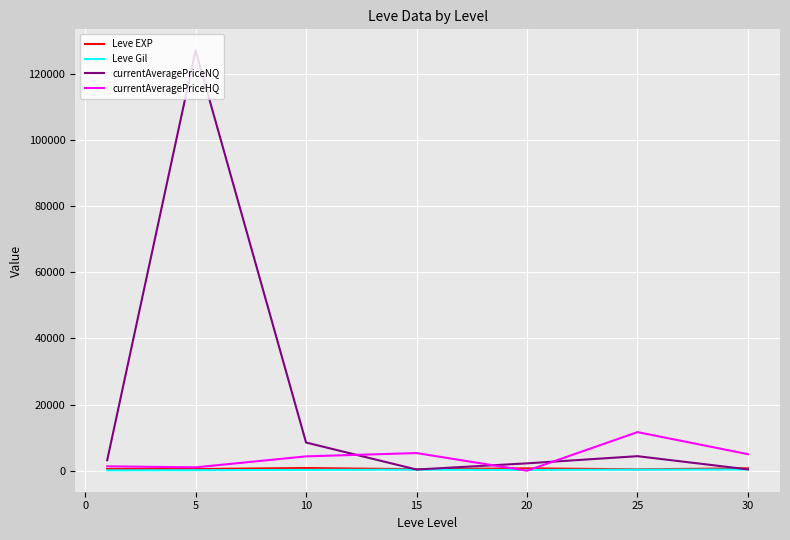

Does the chart display data point markers on the line(s)?

No